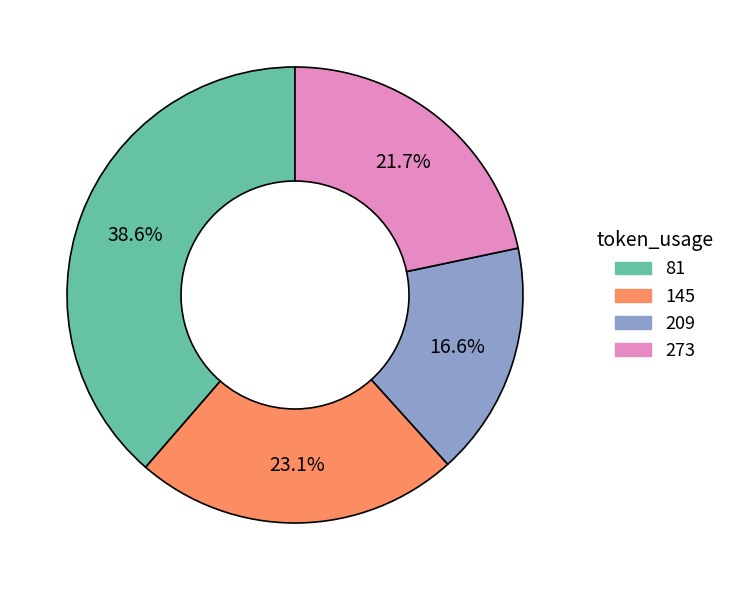

Rank the categories by value from highest to lowest.

81, 145, 273, 209